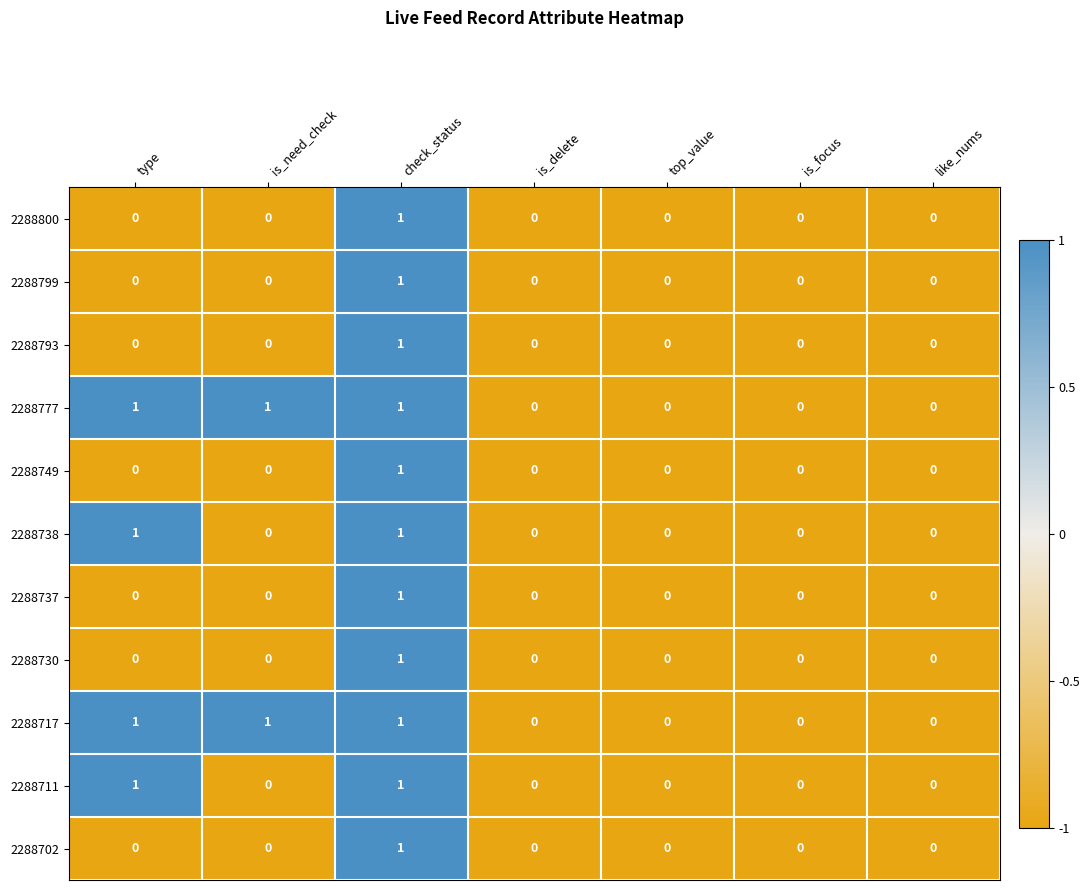

True or false: 2288793 has a value of 0 at top_value.

True